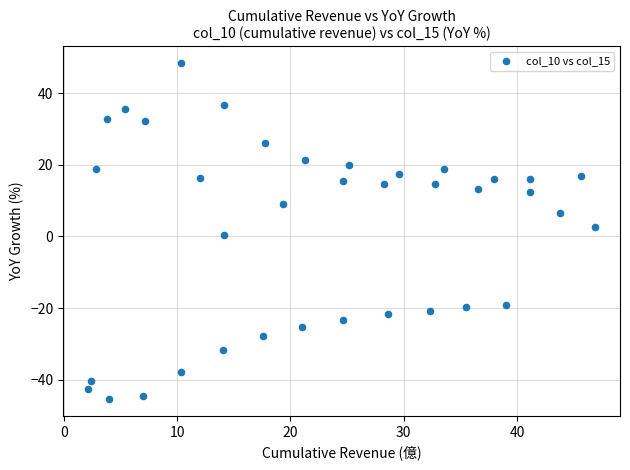

What is the range of X values (max minus min)?

44.7